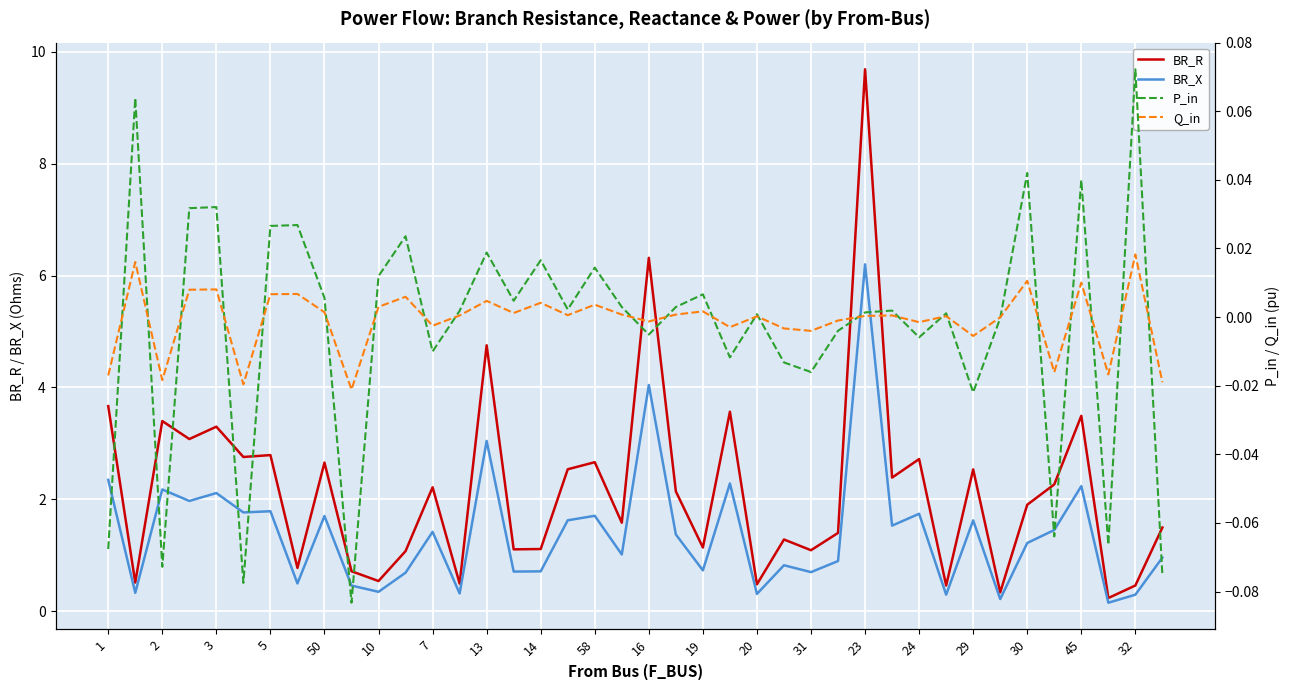

True or false: BR_R and P_in intersect in this chart.

False